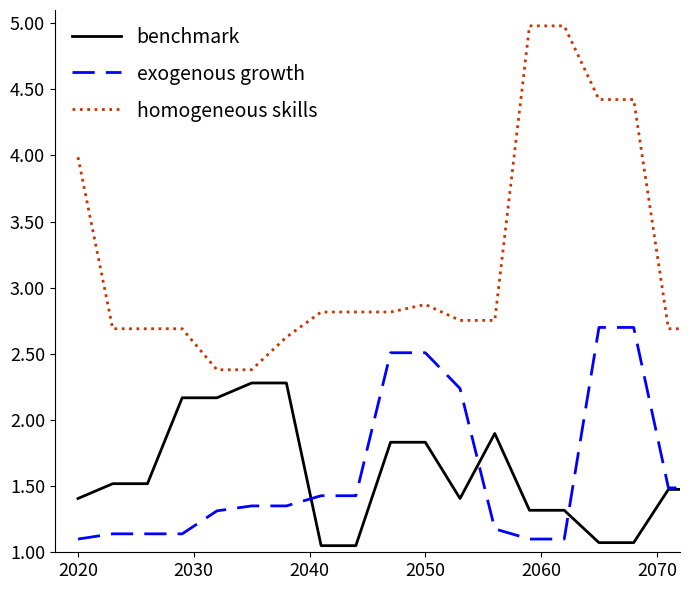

Which series has the largest total across all categories?

homogeneous skills